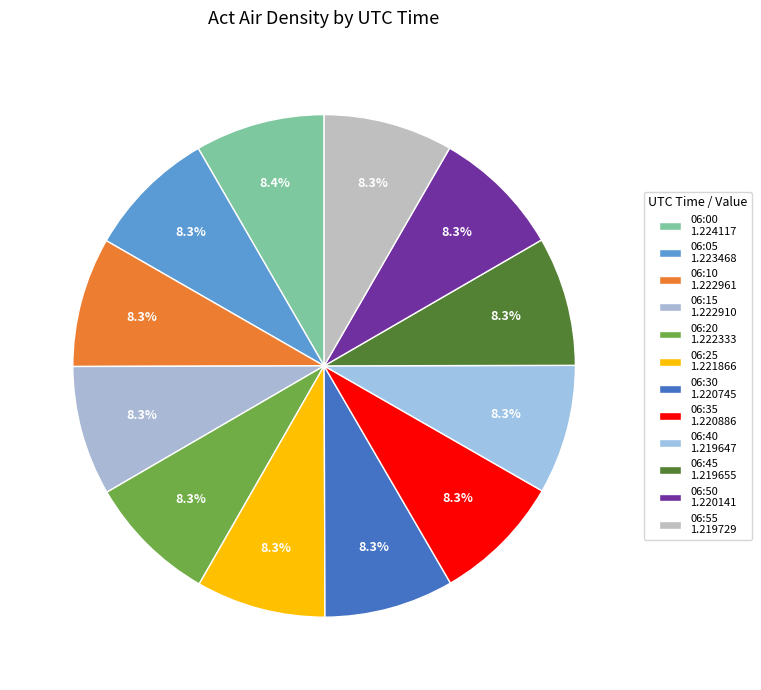

Between 06:35 and 06:25, which is larger?

06:25